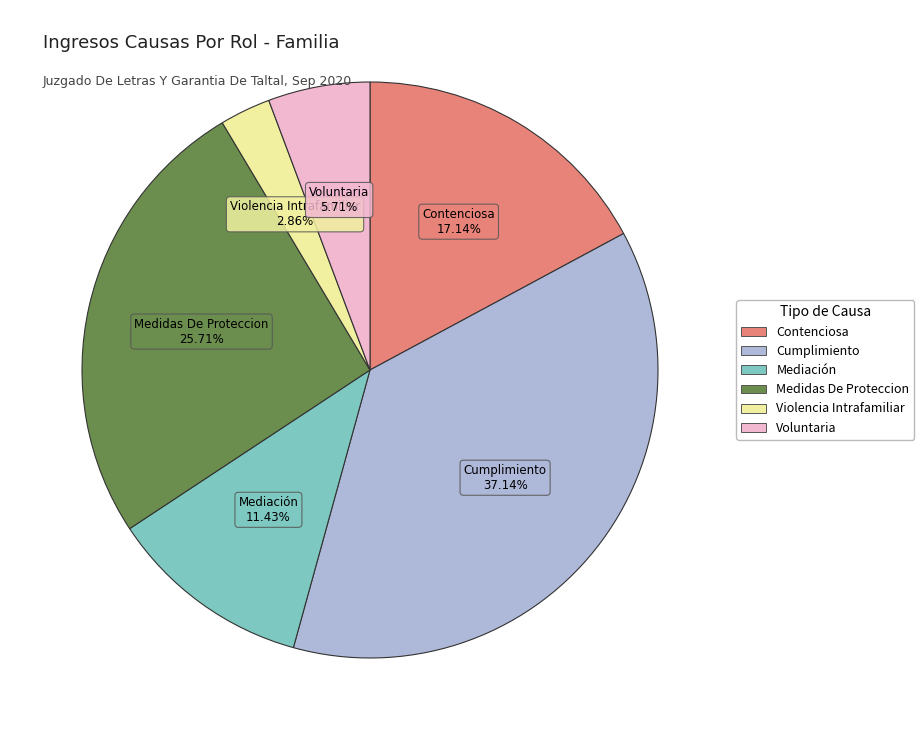

Which slice is the largest?

Cumplimiento